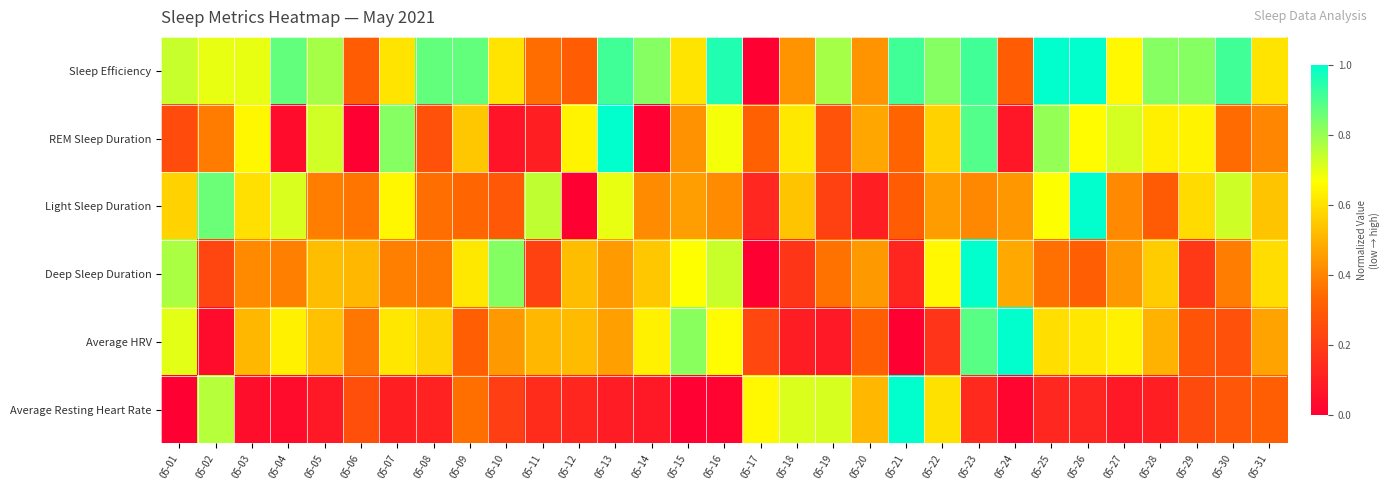

Which series has the largest total across all categories?

Sleep Efficiency